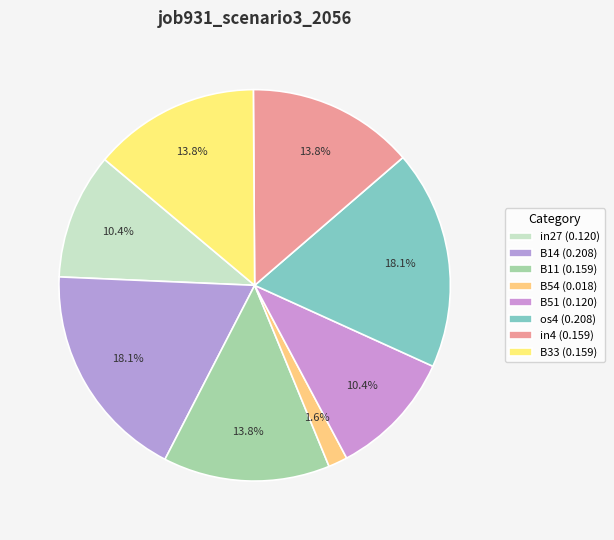

Which slice is the smallest?

B54